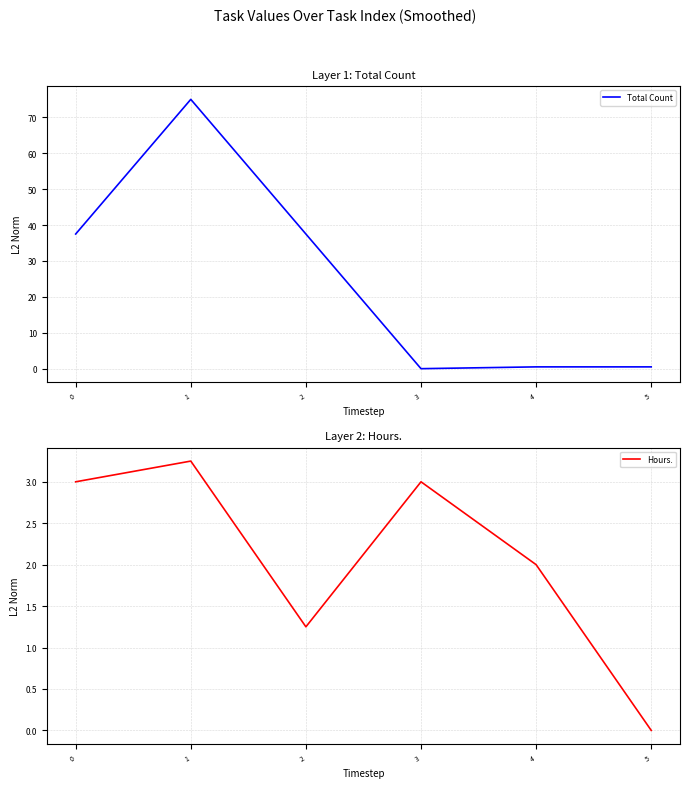

List the series in order of their peak value, highest first.

Total Count, Hours.